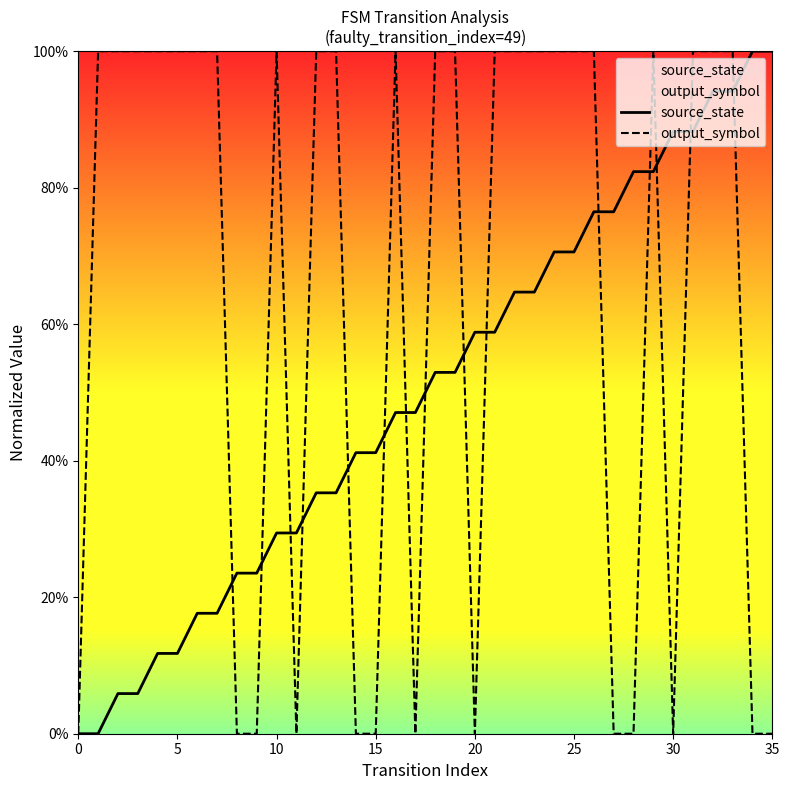

What is the maximum value shown in the chart?

1.0